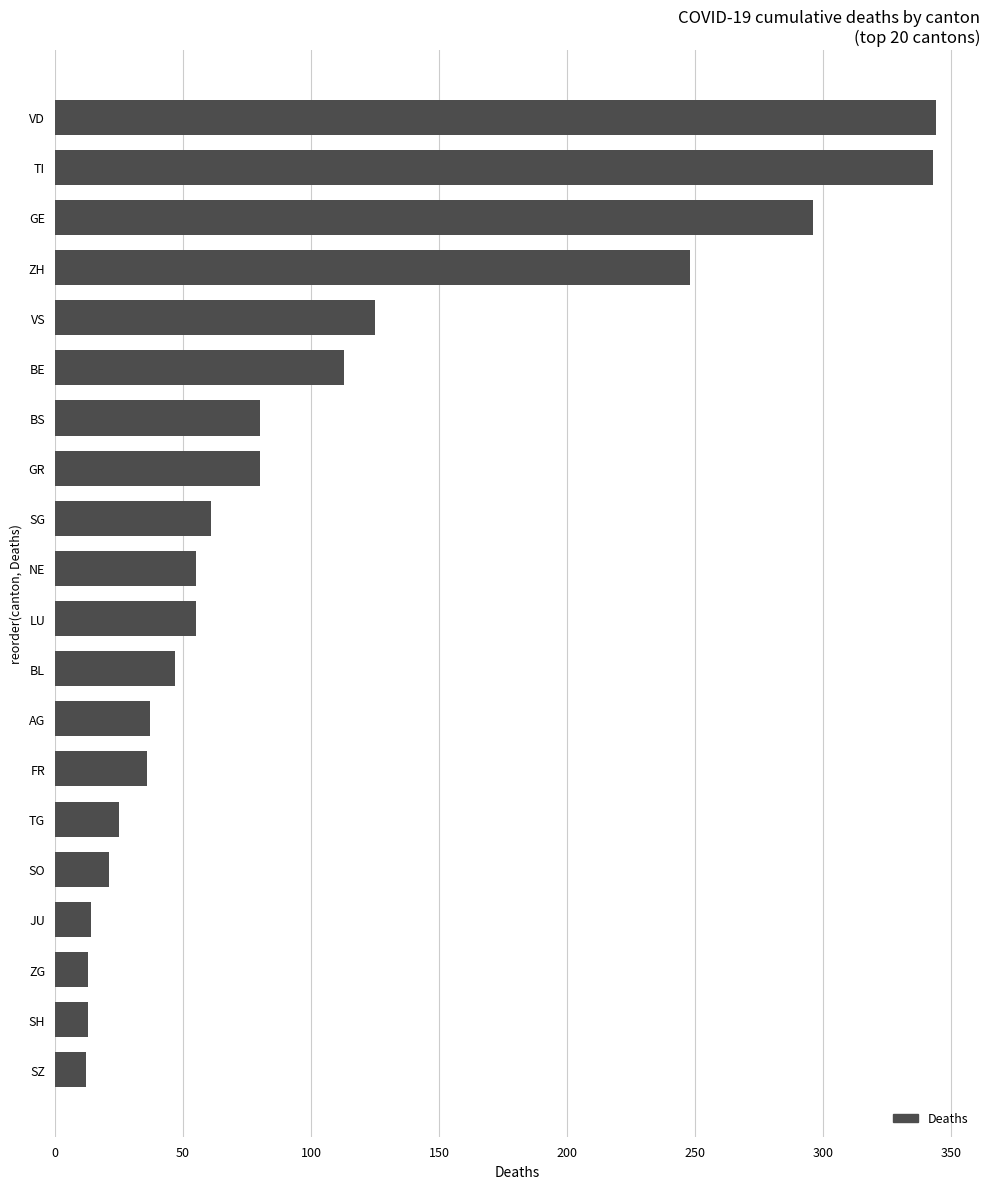

What is the change in value from SO to TI?

+322